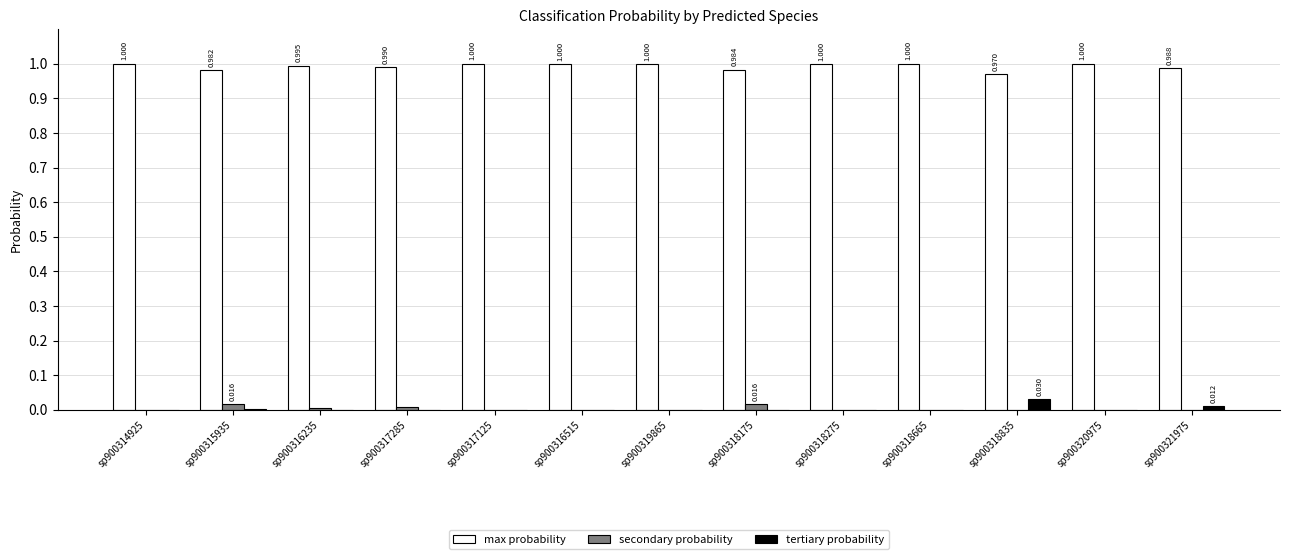

Which series has the largest total across all categories?

max probability